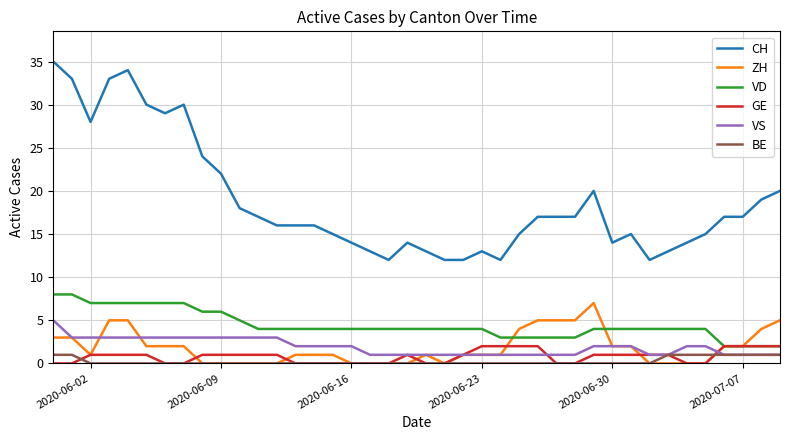

True or false: BE and VD cross at least once.

False